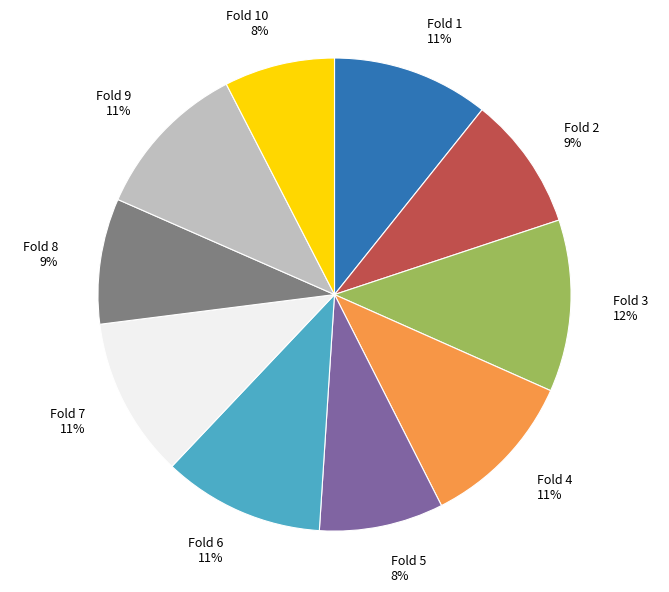

True or false: Fold 4 accounts for 11% of the total.

True